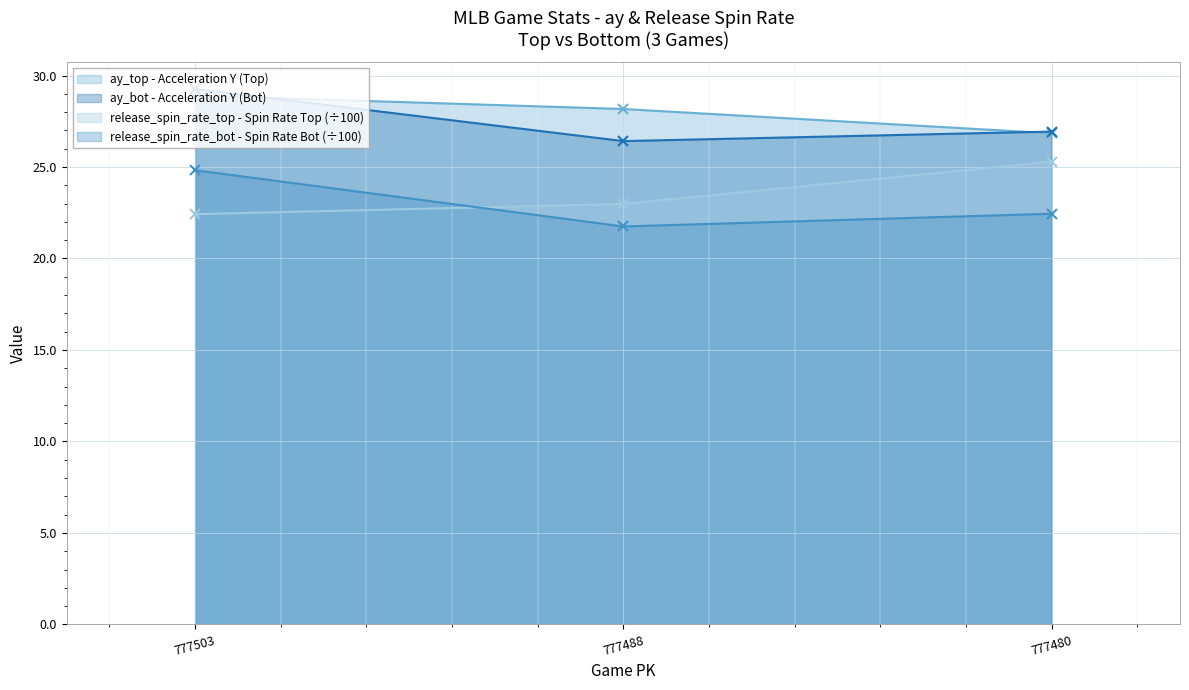

What is the sum of the ay_top values at 777488 and 777480?

55.0